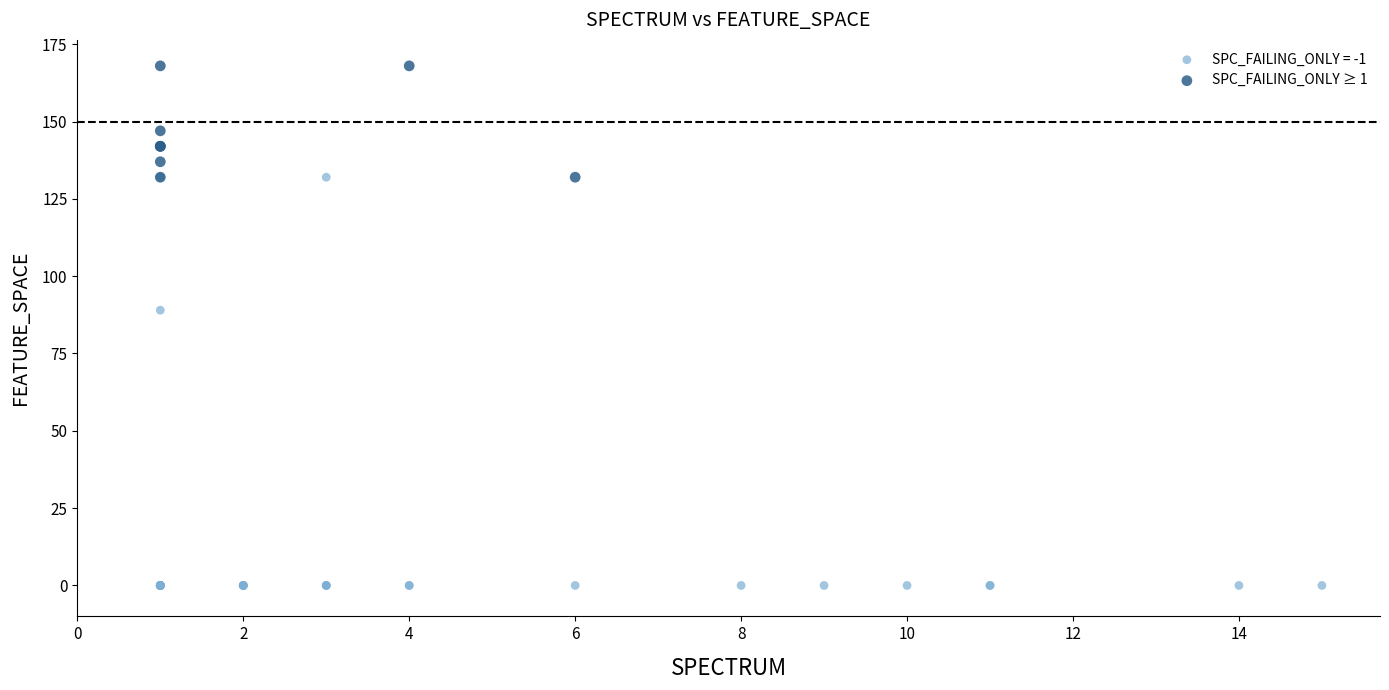

Which series contains the highest Y value?

SPC_FAILING_ONLY ≥ 1